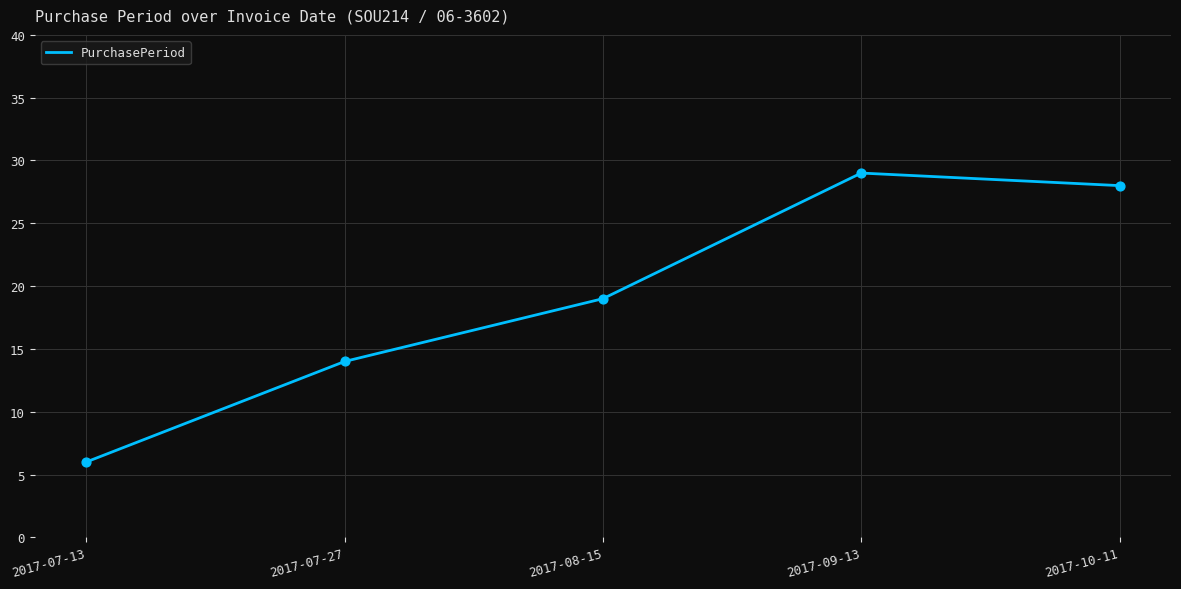

What is the change in value from 2017-07-13 to 2017-08-15?

+13